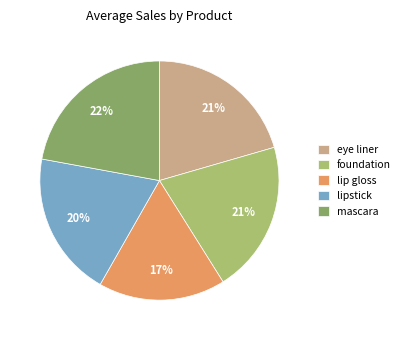

Which slice is the largest?

mascara